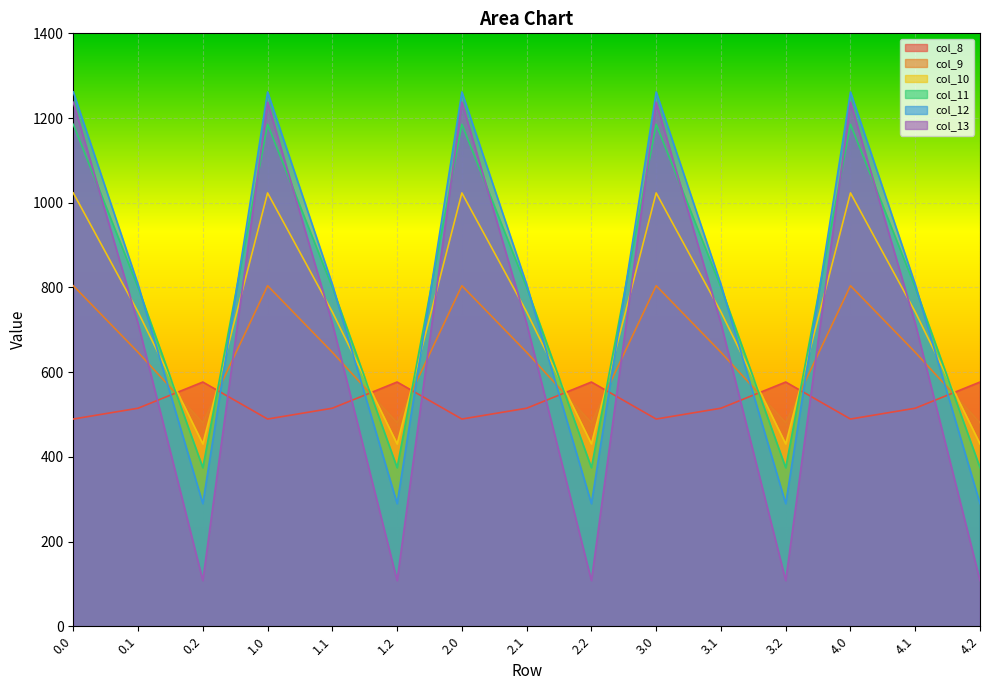

At 2.1, list the series in order from smallest to largest.

col_8, col_9, col_13, col_10, col_11, col_12